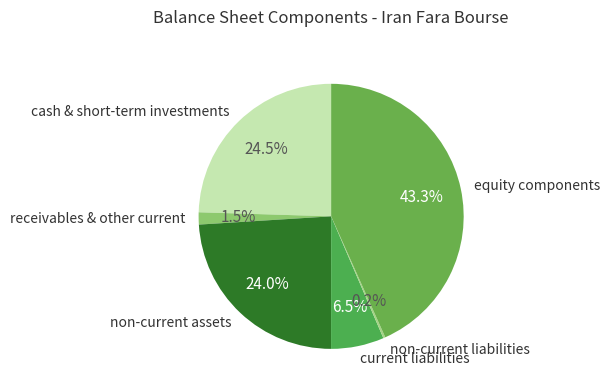

To the nearest percent, what is the average slice percentage?

17%